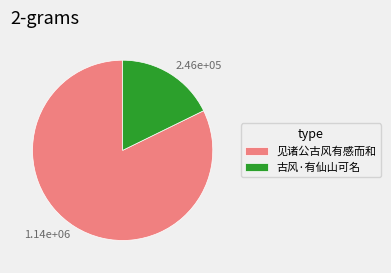

Do 2.46e+05 and 1.14e+06 together represent more than half of the pie?

Yes